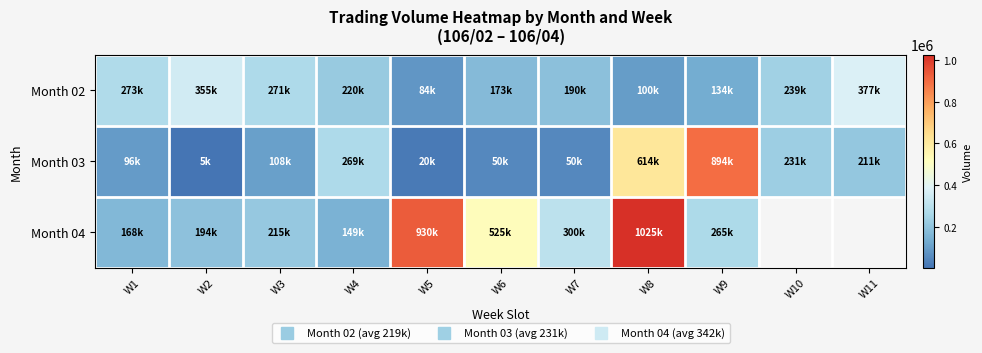

What is the approximate value of Month 03 at W5?

20000.0